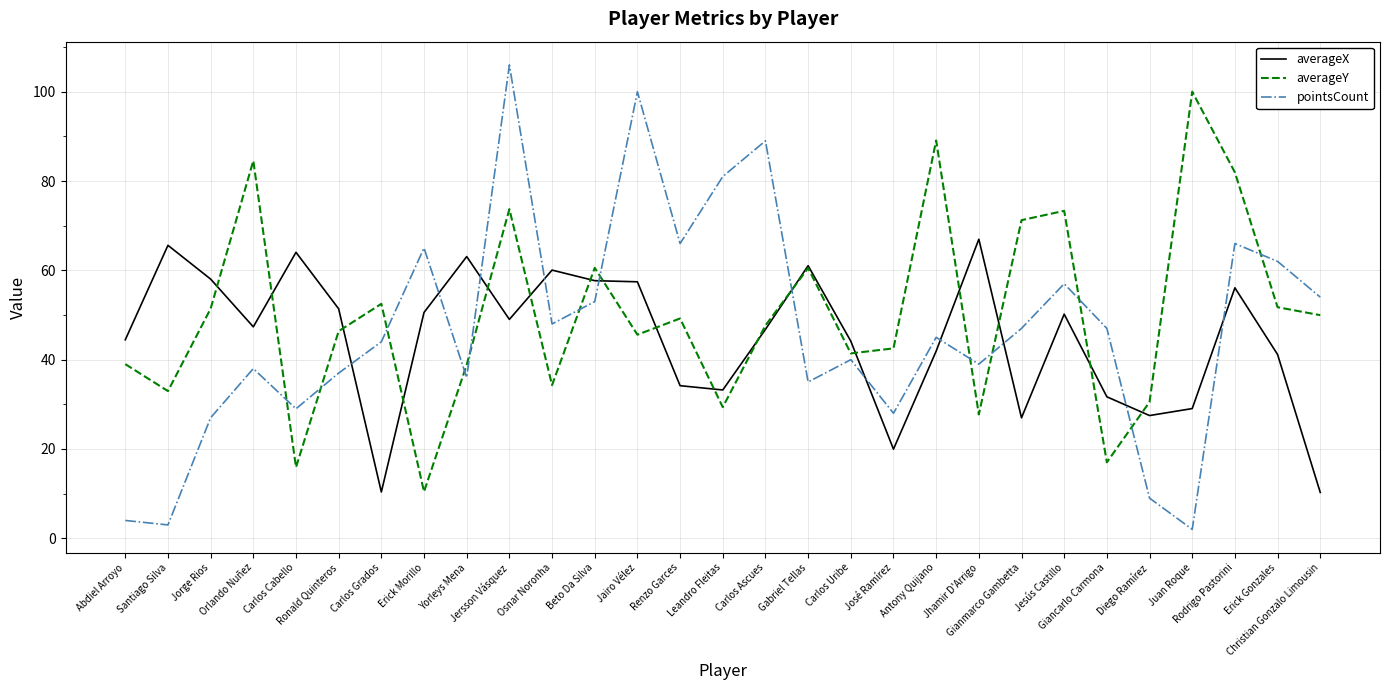

True or false: pointsCount and averageY intersect in this chart.

True